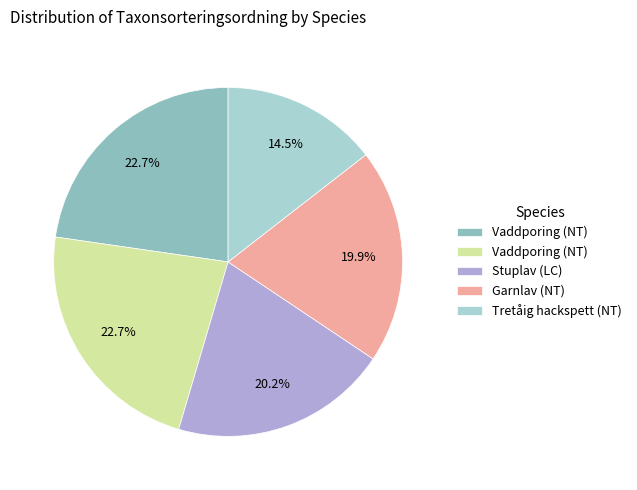

How many segments does this pie chart have?

5